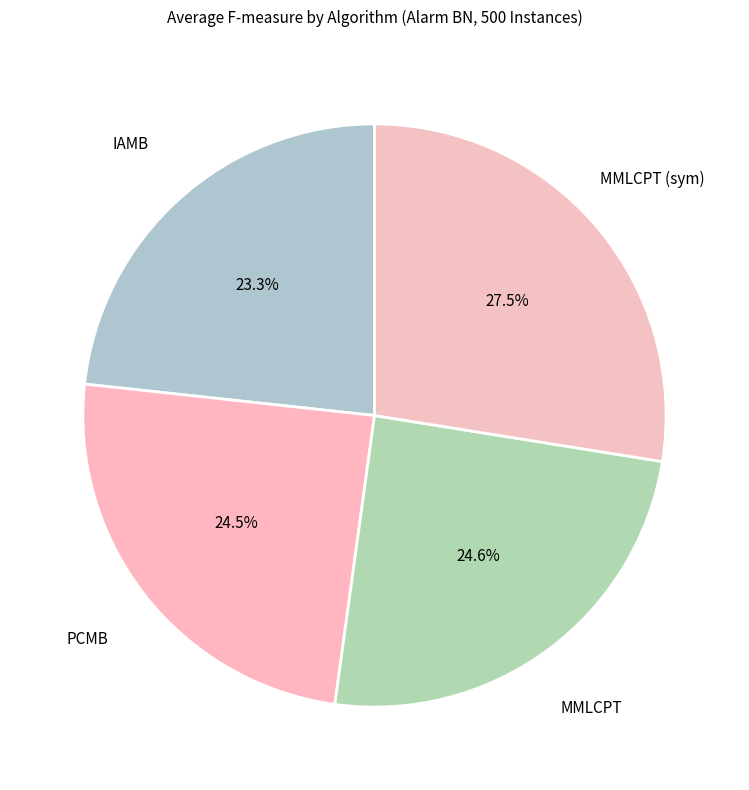

Which category has the biggest portion of the pie?

MMLCPT (sym)